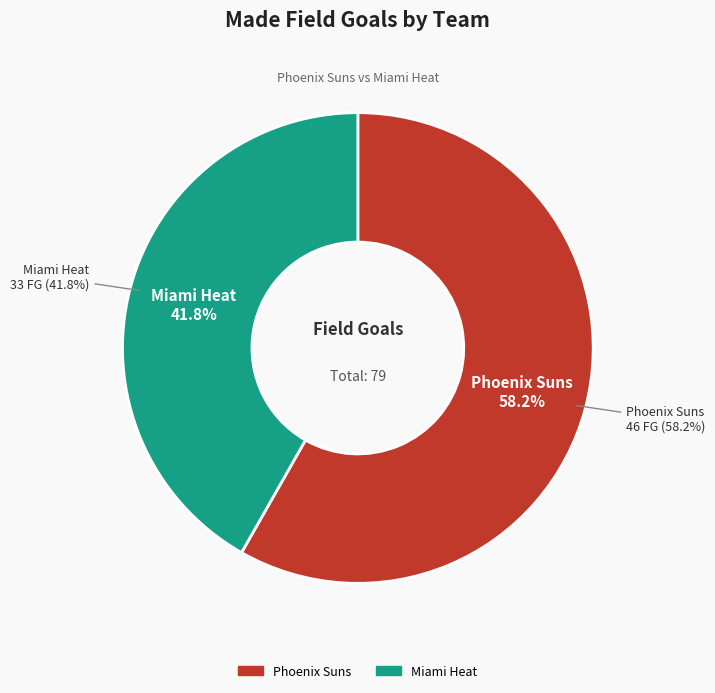

Count the number of slices in the pie.

2